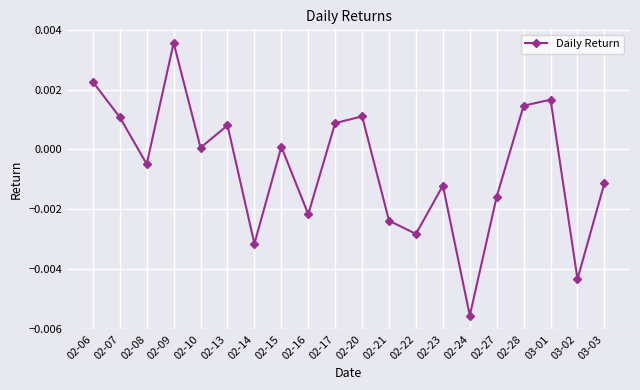

How many interior local peaks (higher than both neighbors) does the data have?

6